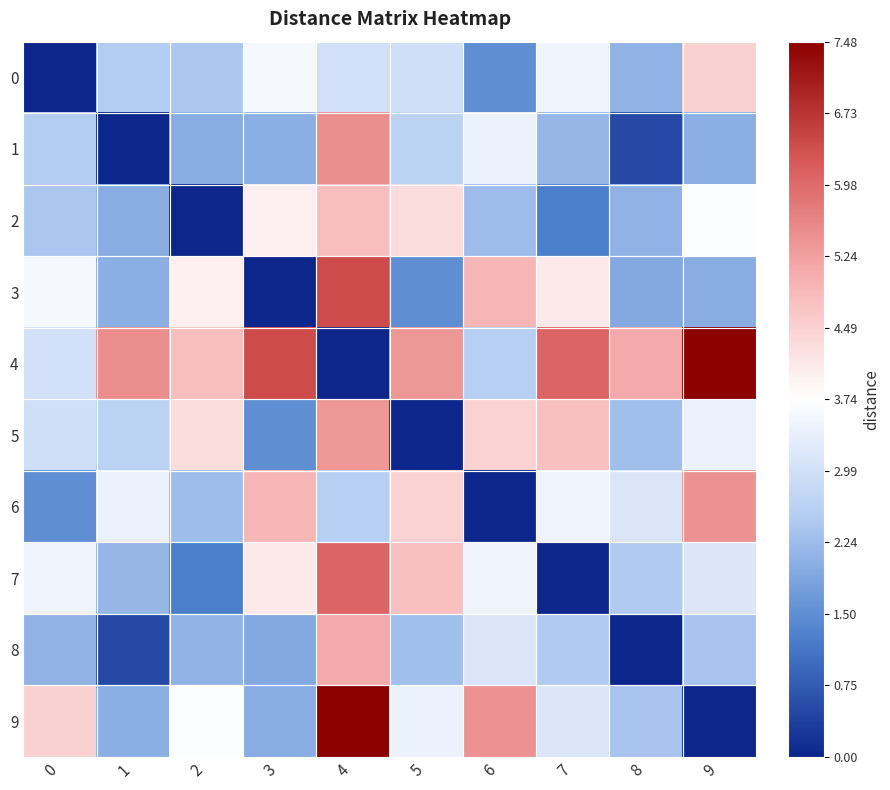

Which series has the largest total across all categories?

4